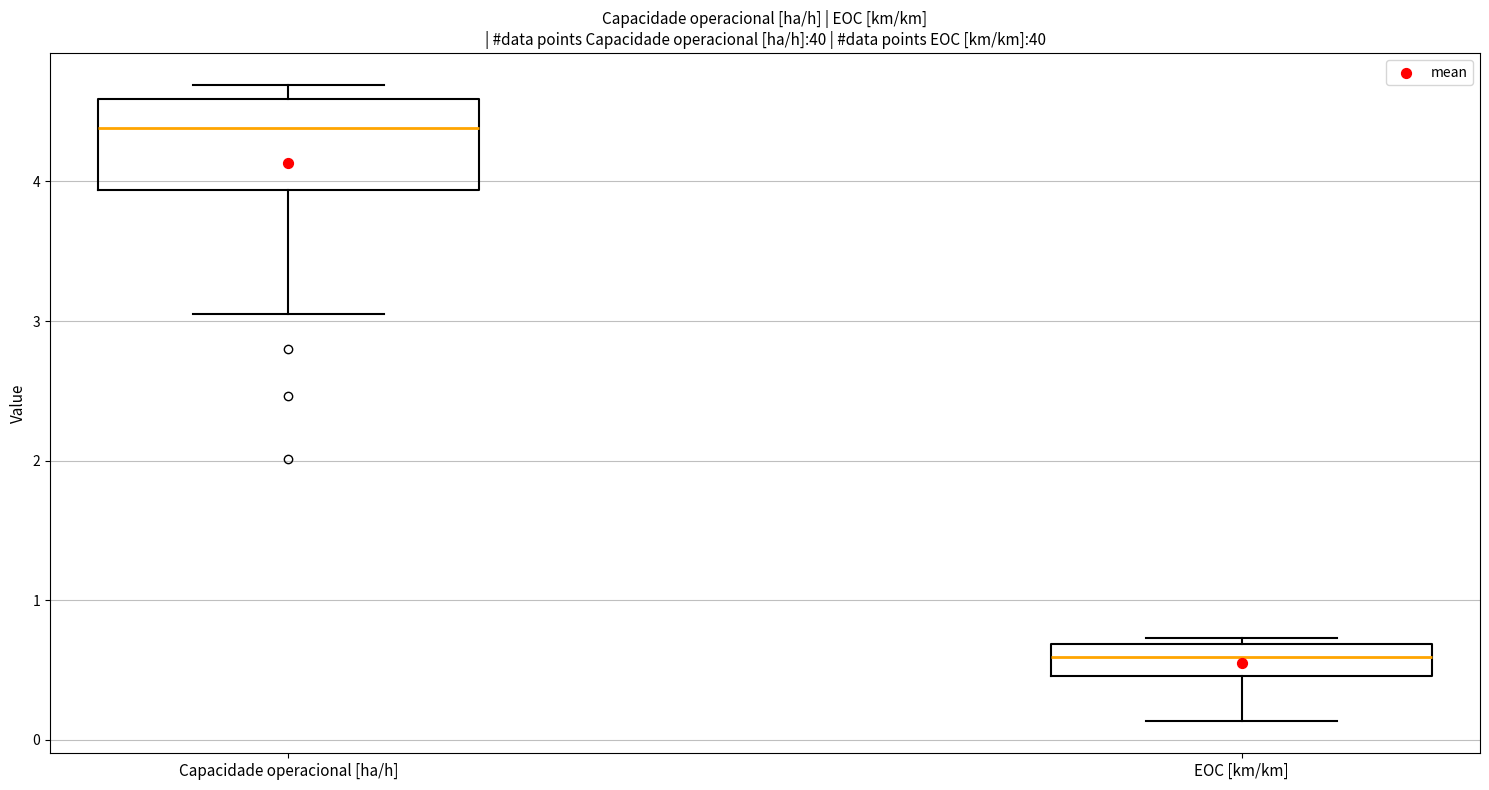

Which box is the tallest, from its lower edge to its upper edge?

Capacidade operacional [ha/h]